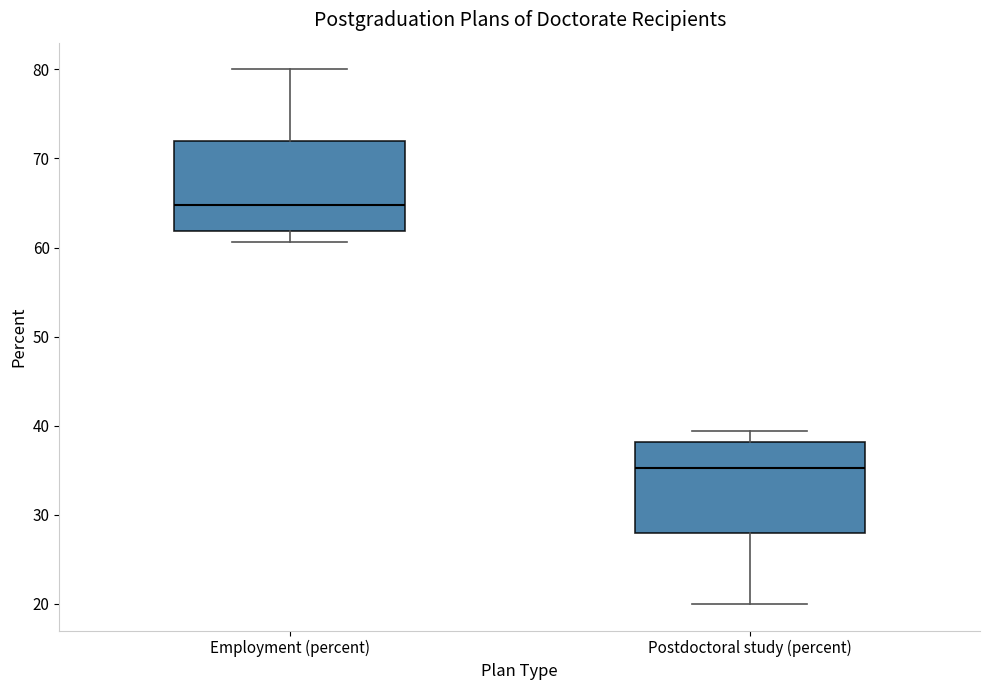

Reading left to right, read every box against the y-axis: the position of its median line, the range the box covers, and the ends of its whiskers. The values are not printed on the chart, so give them approximately, as read against the axis.

Employment (percent): median 65, box 62 to 72, whiskers 61 to 80
Postdoctoral study (percent): median 35, box 28 to 38, whiskers 20 to 39